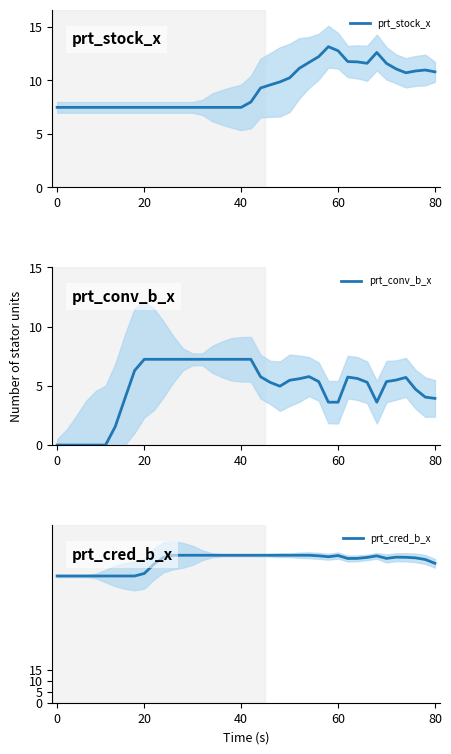

How many lines are shown in the chart?

3